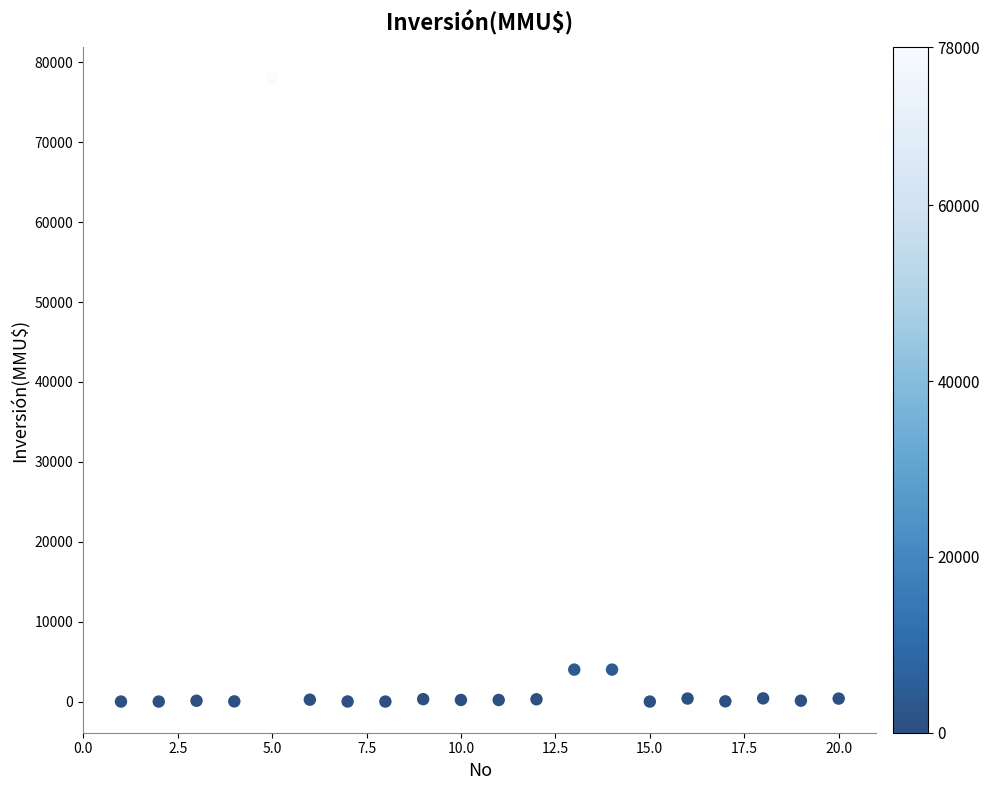

What is the range of X values (max minus min)?

19